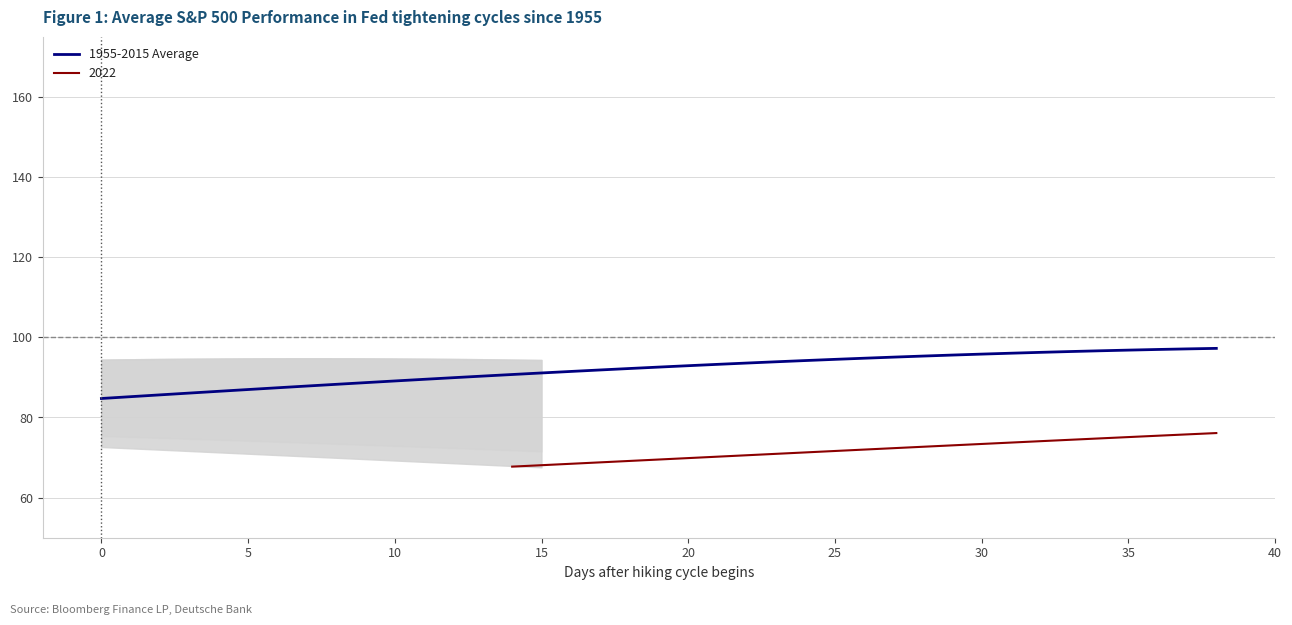

Is it true that 1955-2015 Average equals 87.0 at 5?

True